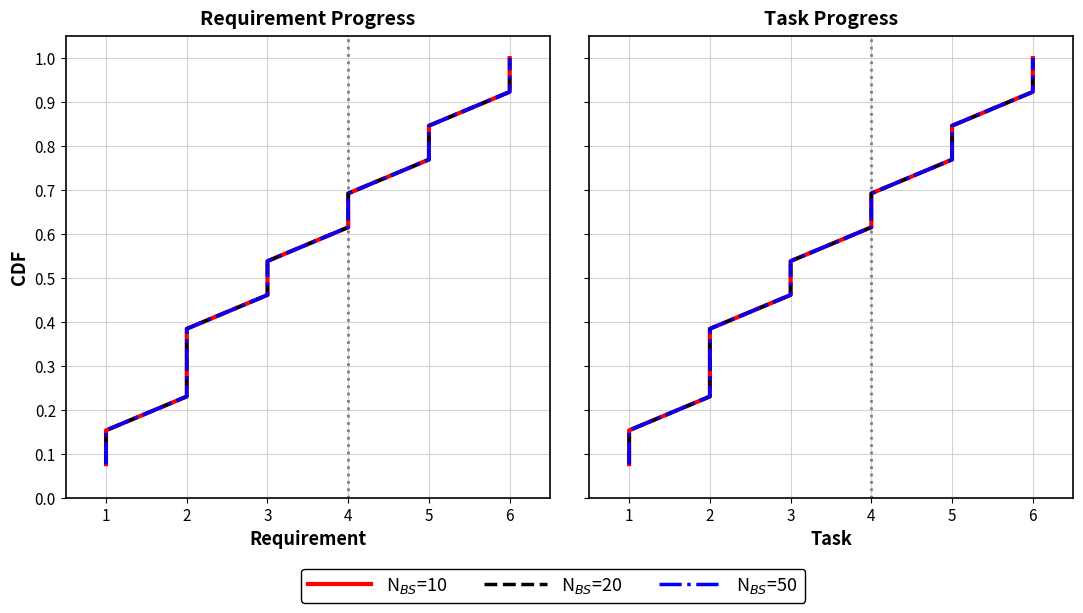

Rank the series by their maximum value, from lowest to highest.

N$_{BS}$=10, N$_{BS}$=20, N$_{BS}$=50